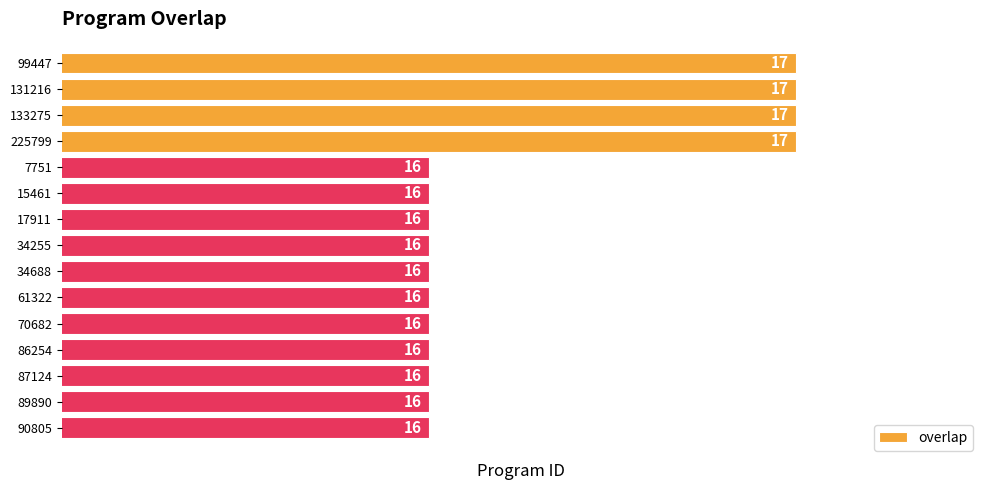

The value at 99447 is 10. True or false?

False